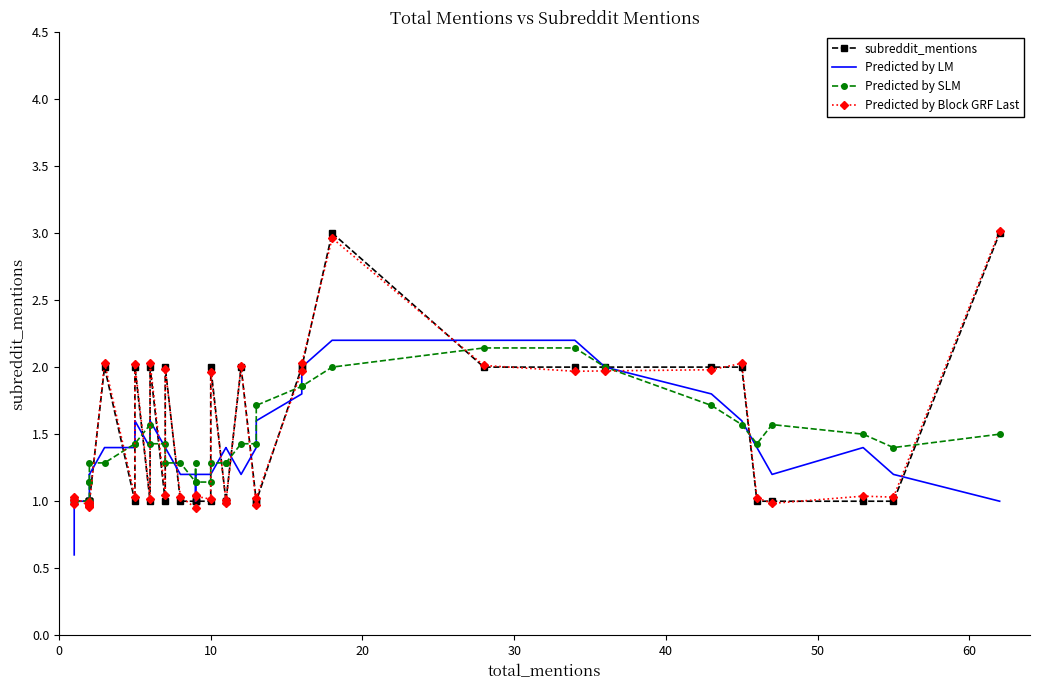

Reading left to right, extract all data points from this chart.

subreddit_mentions: 1.0	1.0	1.0	1.0	1.0	1.0	1.0	1.0	1.0	2.0	1.0	2.0	1.0	2.0	1.0	2.0	1.0	1.0	1.0	1.0	1.0	2.0	1.0	1.0	2.0	1.0	1.0	2.0	2.0	3.0	2.0	2.0	2.0	2.0	2.0	1.0	1.0	1.0	1.0	3.0
Predicted by LM: 0.6	0.8	1.0	1.0	1.0	1.0	1.0	1.2	1.2	1.4	1.4	1.6	1.4	1.6	1.4	1.4	1.2	1.2	1.0	1.2	1.2	1.2	1.4	1.4	1.2	1.4	1.6	1.8	2.0	2.2	2.2	2.2	2.0	1.8	1.6	1.4	1.2	1.4	1.2	1.0
Predicted by SLM: 1.0	1.0	1.0	1.0	1.0	1.0	1.1	1.1	1.3	1.3	1.4	1.4	1.6	1.4	1.4	1.3	1.3	1.1	1.3	1.1	1.1	1.3	1.3	1.3	1.4	1.4	1.7	1.9	1.9	2.0	2.1	2.1	2.0	1.7	1.6	1.4	1.6	1.5	1.4	1.5
Predicted by Block GRF Last: 1.0	1.0	1.0	1.0	1.0	1.0	1.0	1.0	1.0	2.0	1.0	2.0	1.0	2.0	1.0	2.0	1.0	1.0	1.0	1.0	1.0	2.0	1.0	1.0	2.0	1.0	1.0	2.0	2.0	3.0	2.0	2.0	2.0	2.0	2.0	1.0	1.0	1.0	1.0	3.0